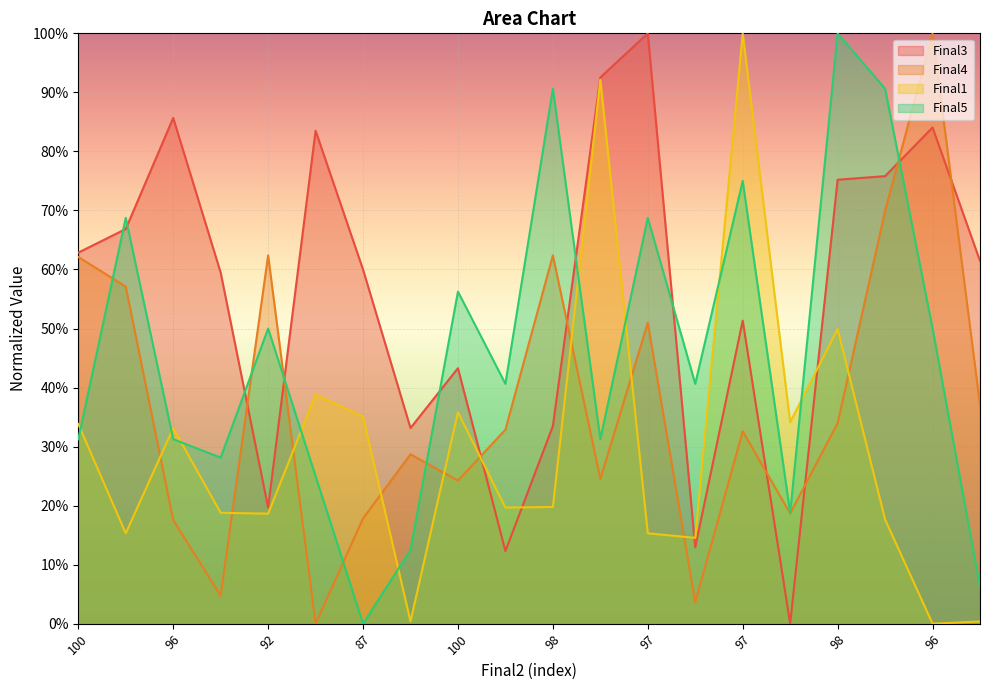

At which category is the sum across all series the highest?

98